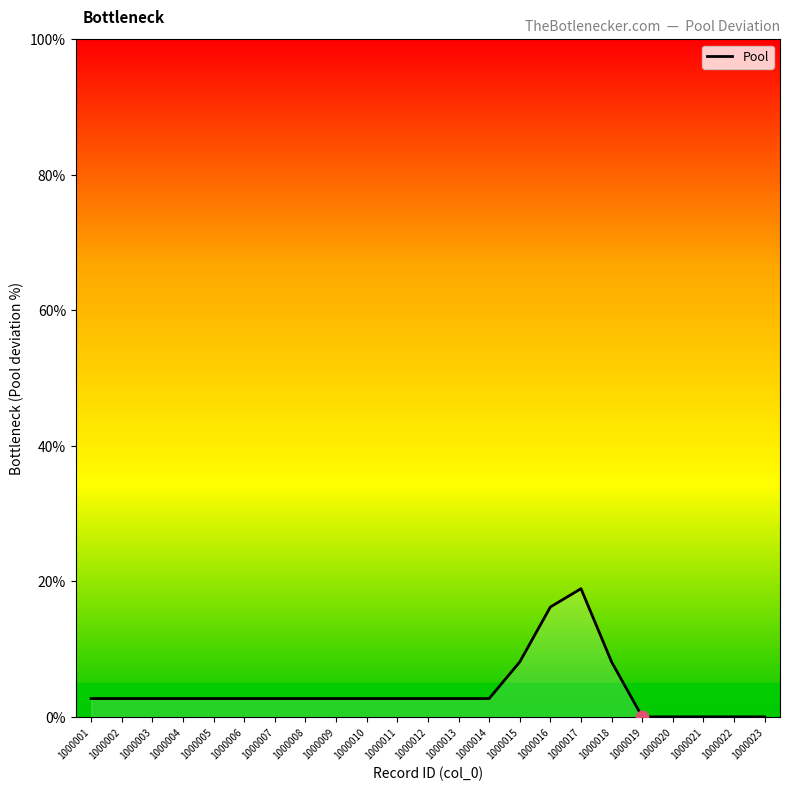

Which has a higher value, 1000022 or 1000017?

1000017